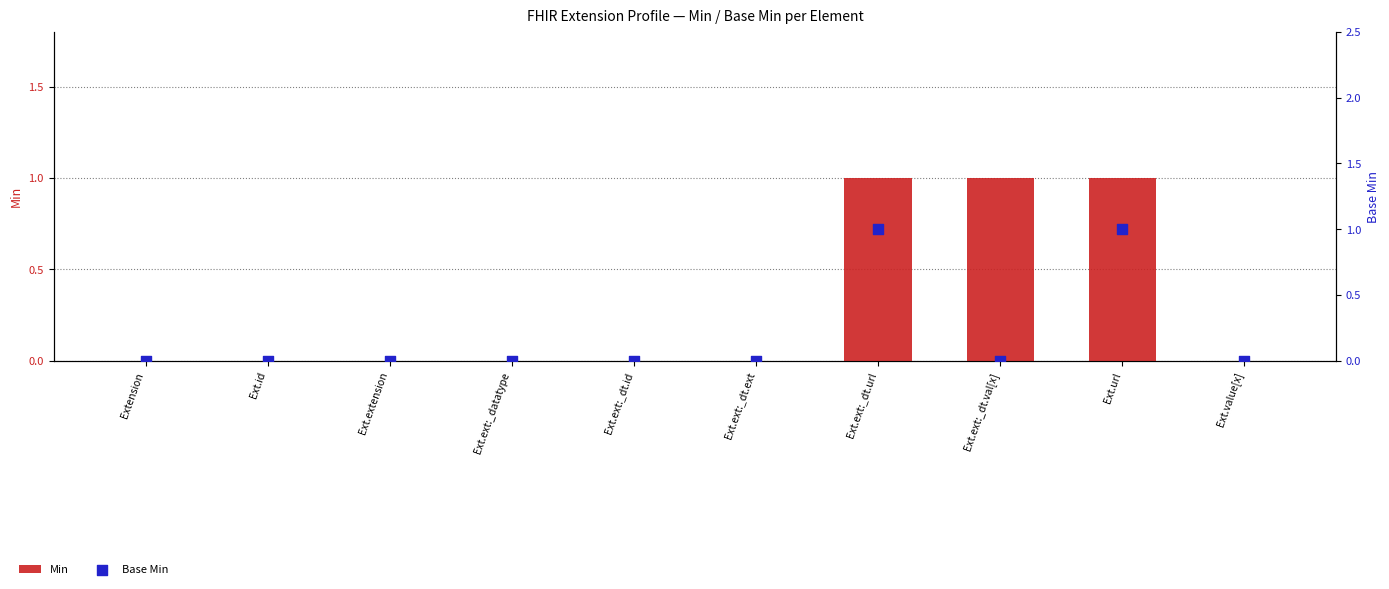

Which series reaches the maximum Y coordinate?

Min